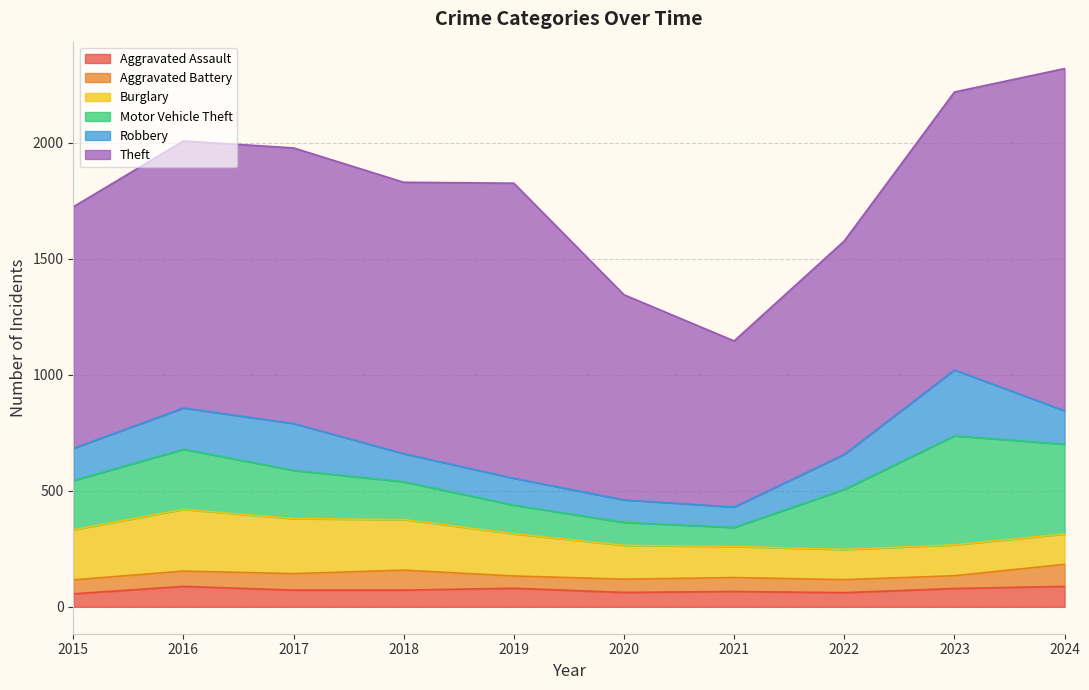

Count the number of data series in this chart.

6